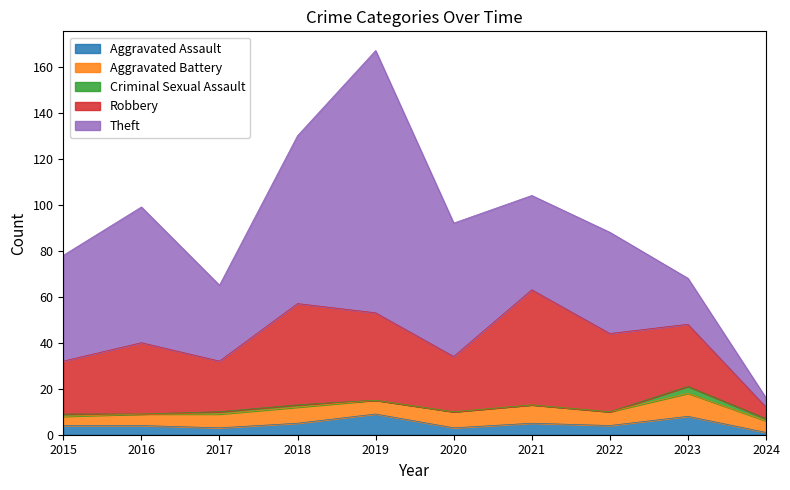

Is the value of Robbery at 2019 greater than the value of Theft at 2018?

No